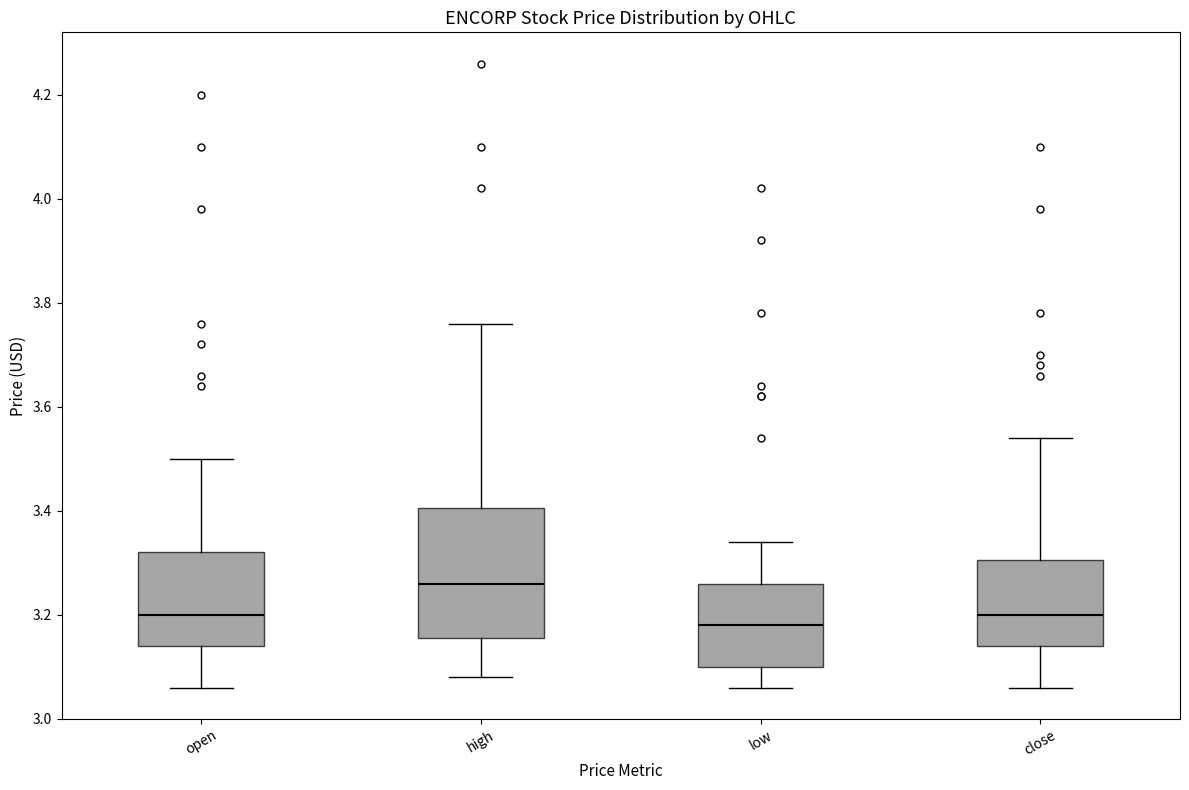

Which box is the tallest, from its lower edge to its upper edge?

high